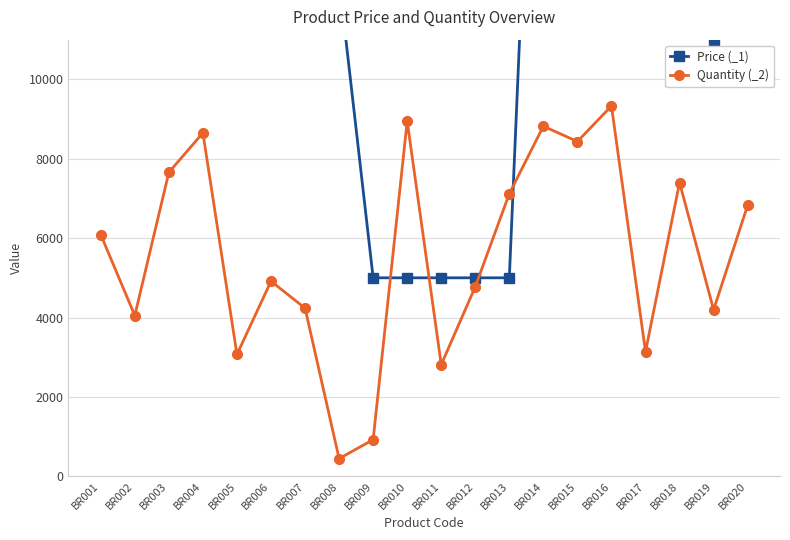

Between which two adjacent categories do Quantity (_2) and Price (_1) first intersect?

BR009 and BR010